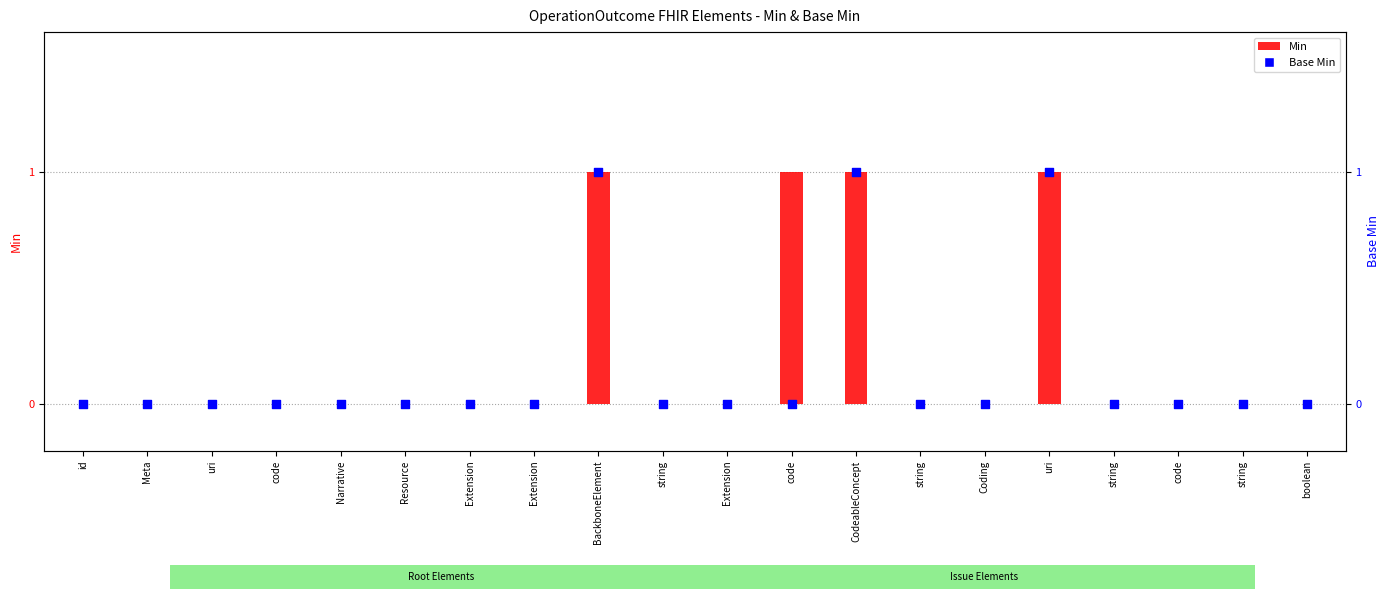

Is the value of Base Min at Narrative greater than the value of Min at string?

No